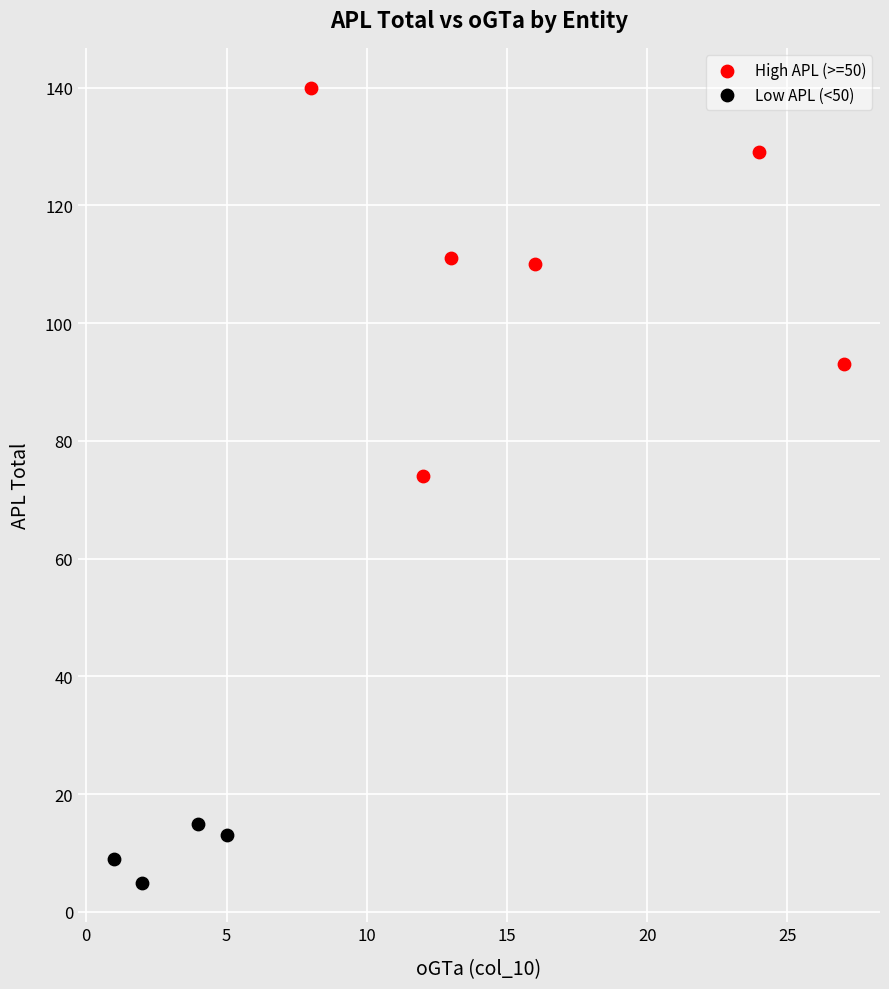

Which series has the largest Y range (max minus min)?

High APL (>=50)